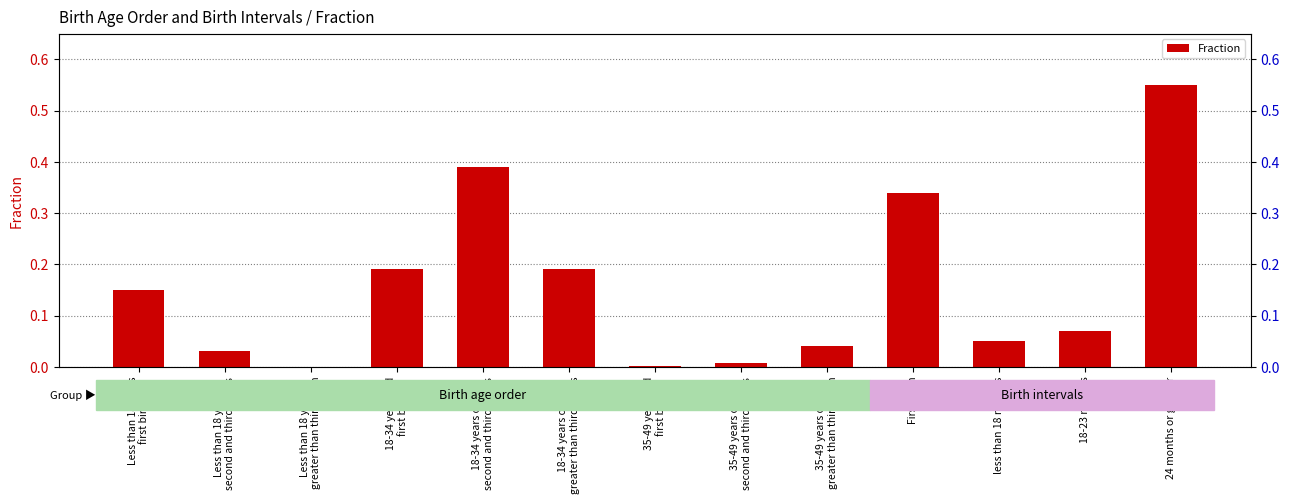

Are the bars horizontal?

No